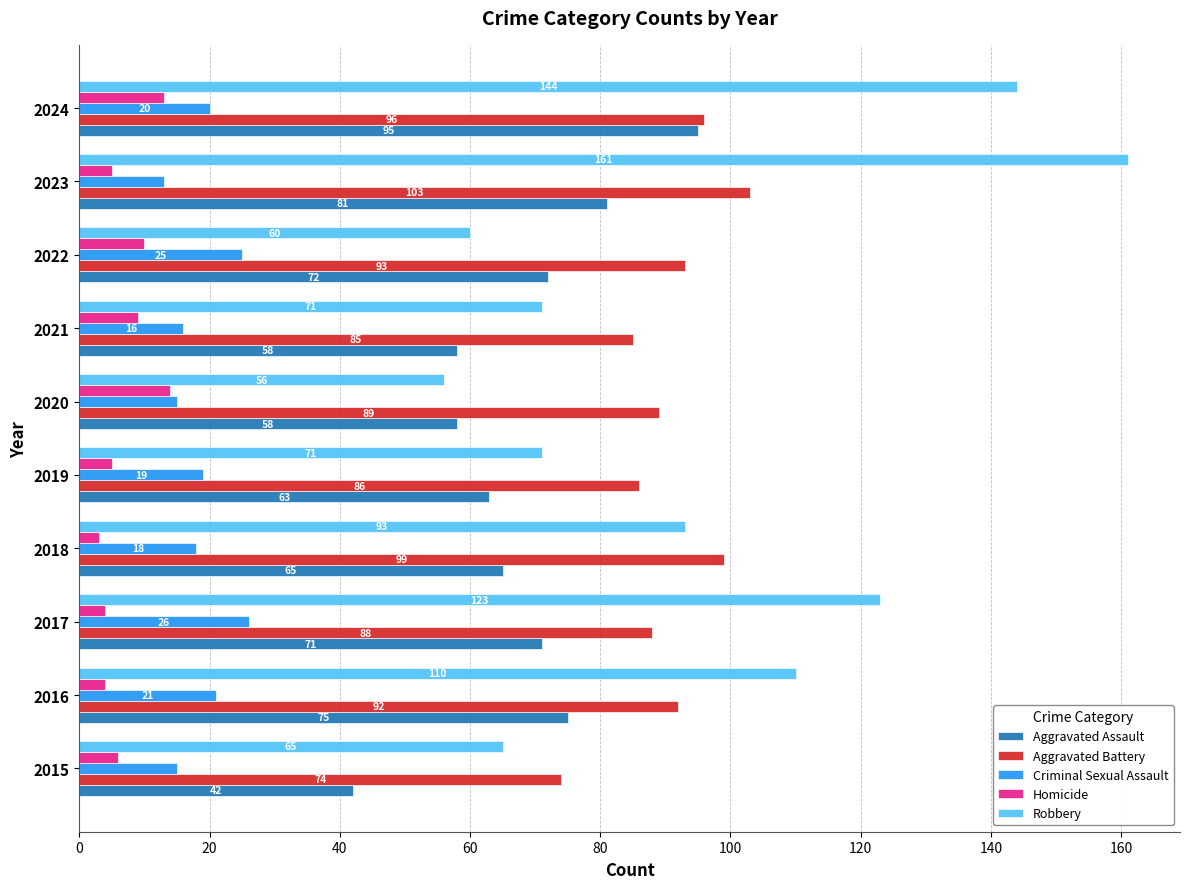

What are all the series names shown in the legend?

Aggravated Assault, Aggravated Battery, Criminal Sexual Assault, Homicide, Robbery